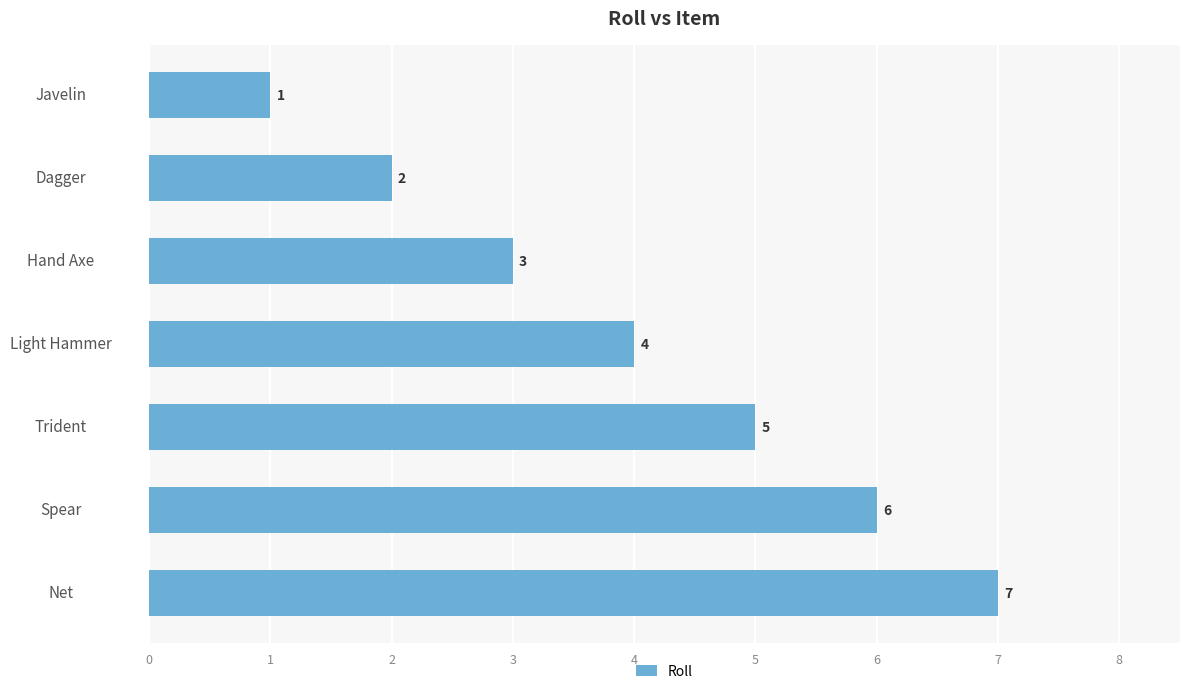

How many categories are shown in the chart?

7